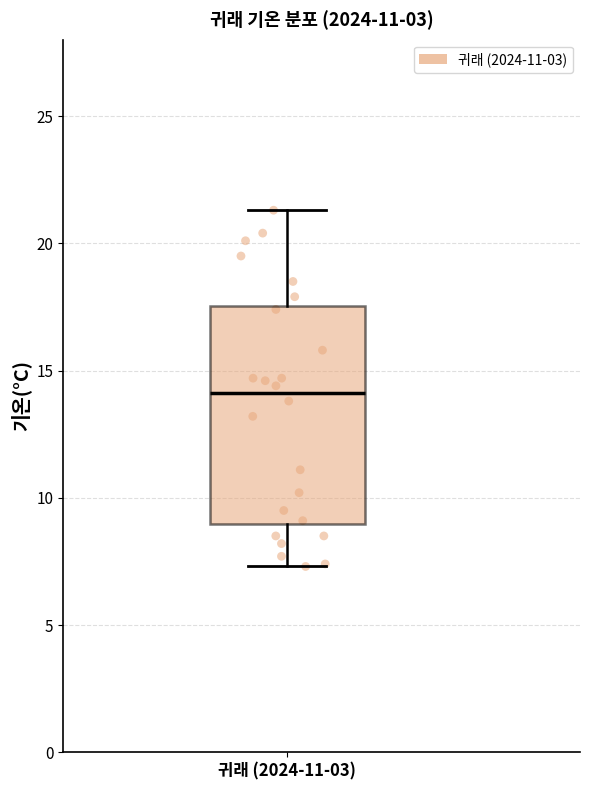

Where is the upper edge of the box for 귀래 (2024-11-03) on the y-axis? The values are not printed on the chart, so give them approximately, as read against the axis.

17.5